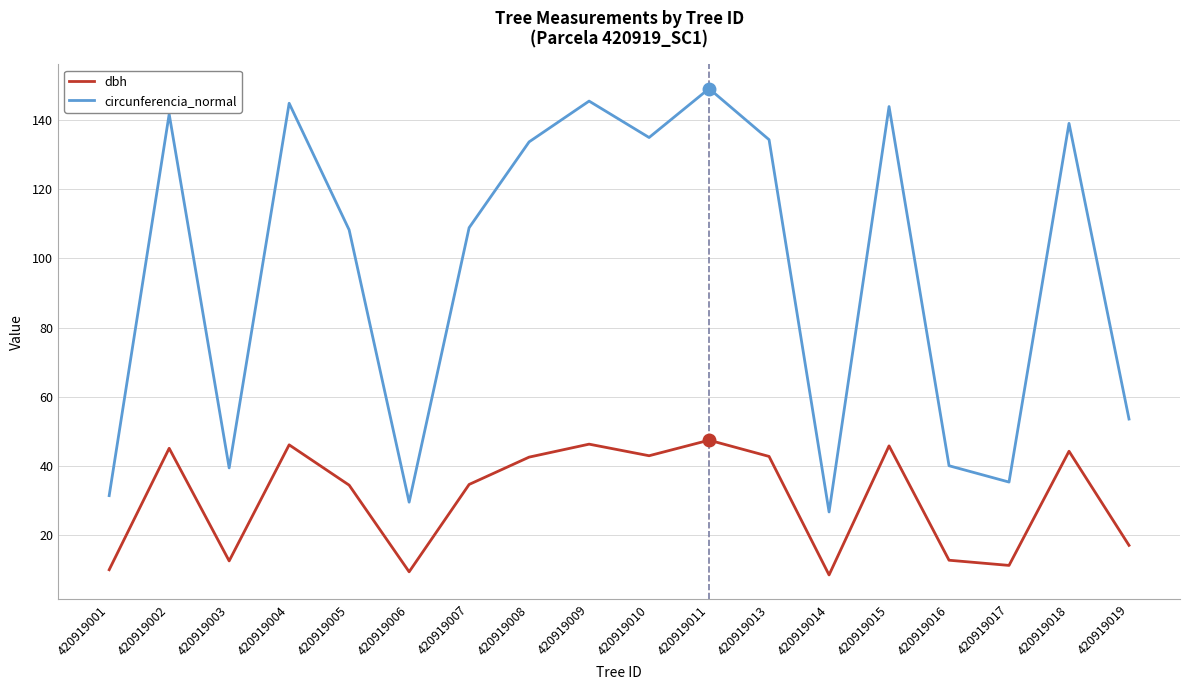

Count the number of categories in the chart.

18